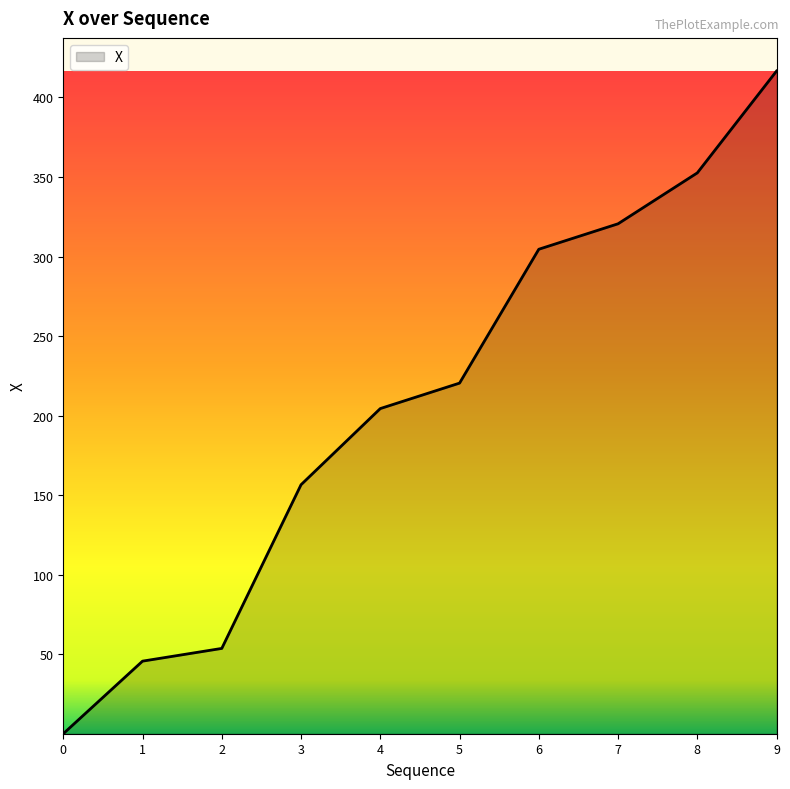

Rank the categories by value from lowest to highest.

0, 1, 2, 3, 4, 5, 6, 7, 8, 9